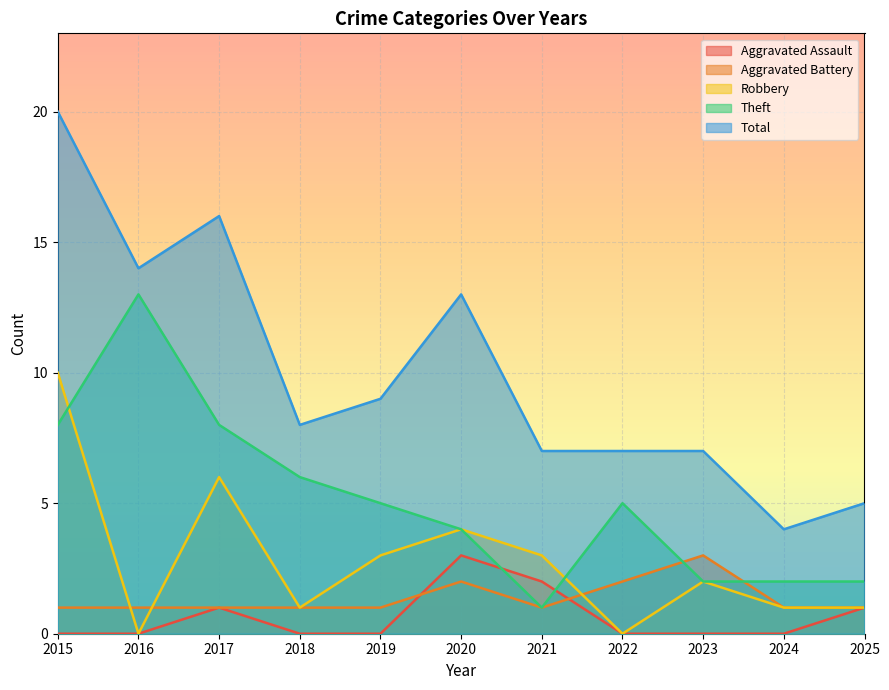

Does the chart display data point markers on the line(s)?

No